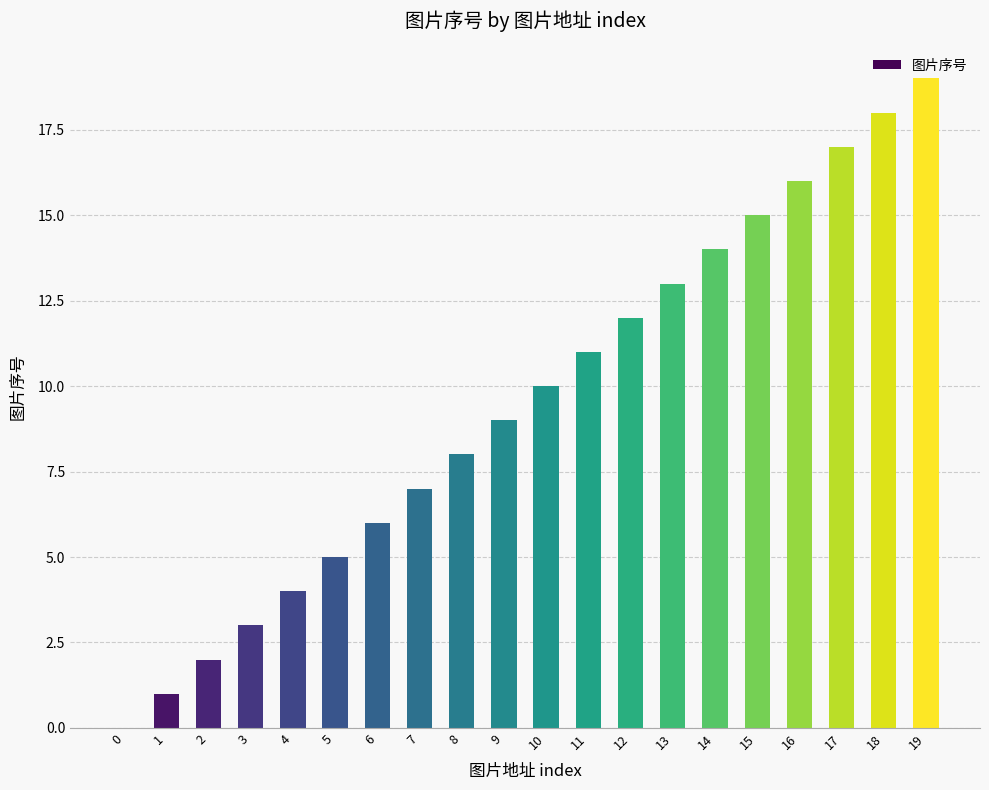

Reading left to right, list all the values displayed in this chart.

0=0	1=1	2=2	3=3	4=4	5=5	6=6	7=7	8=8	9=9	10=10	11=11	12=12	13=13	14=14	15=15	16=16	17=17	18=18	19=19